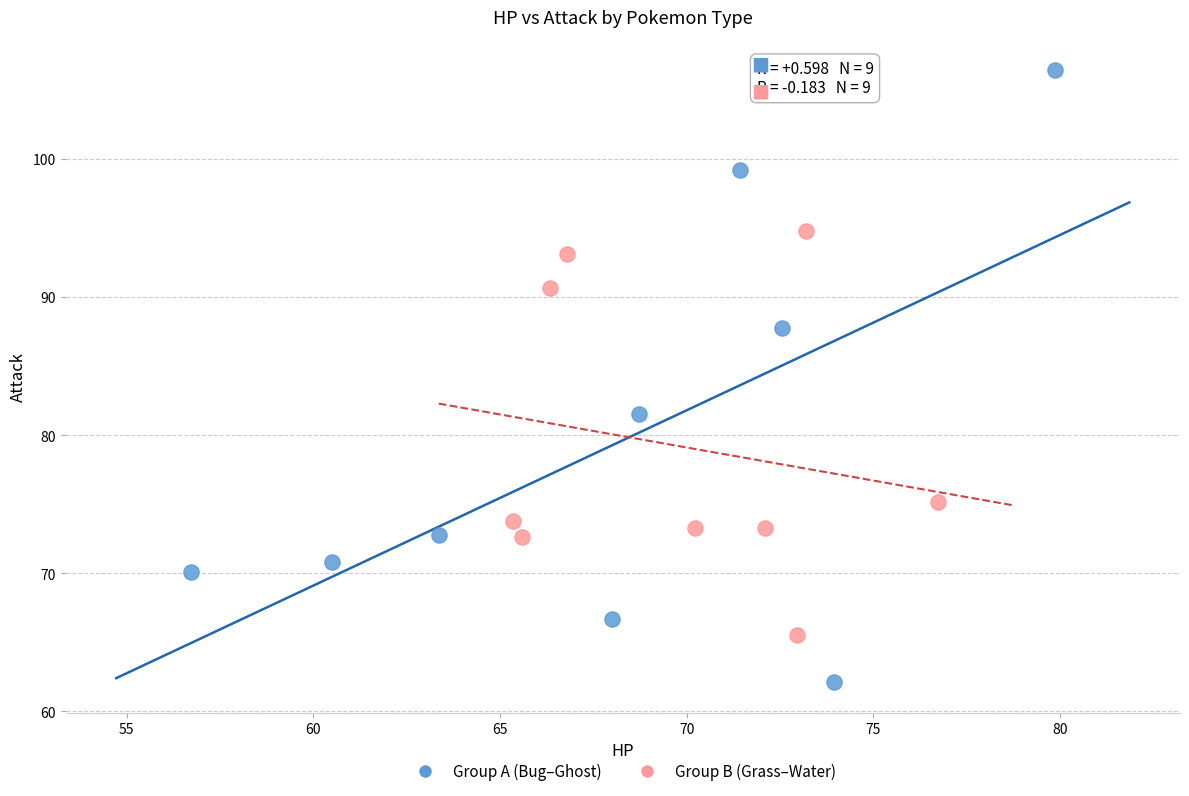

Which series has the widest spread of Y values?

Group A (Bug–Ghost)